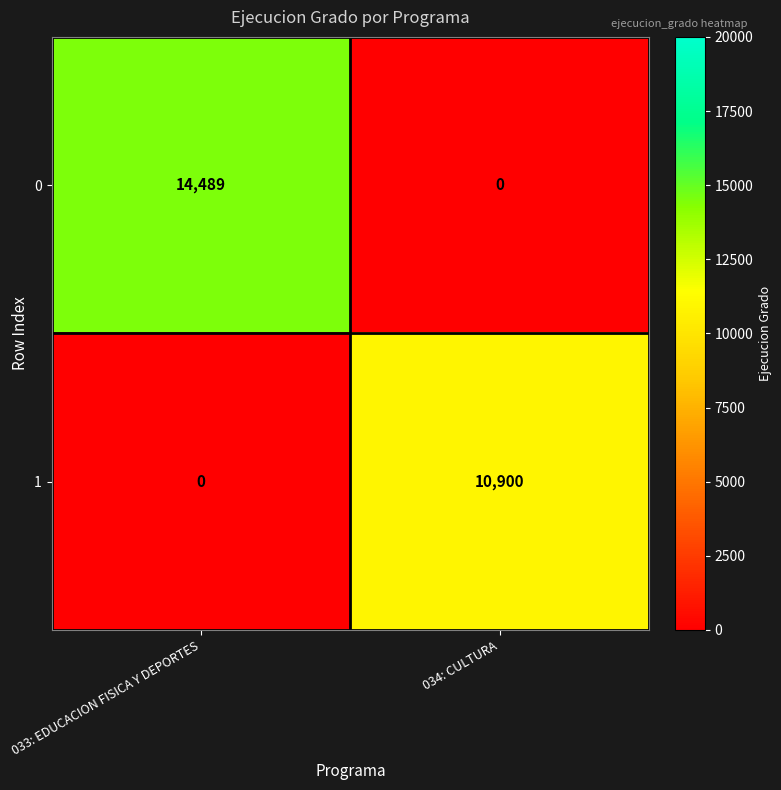

What is the average value of the 1 series?

5450